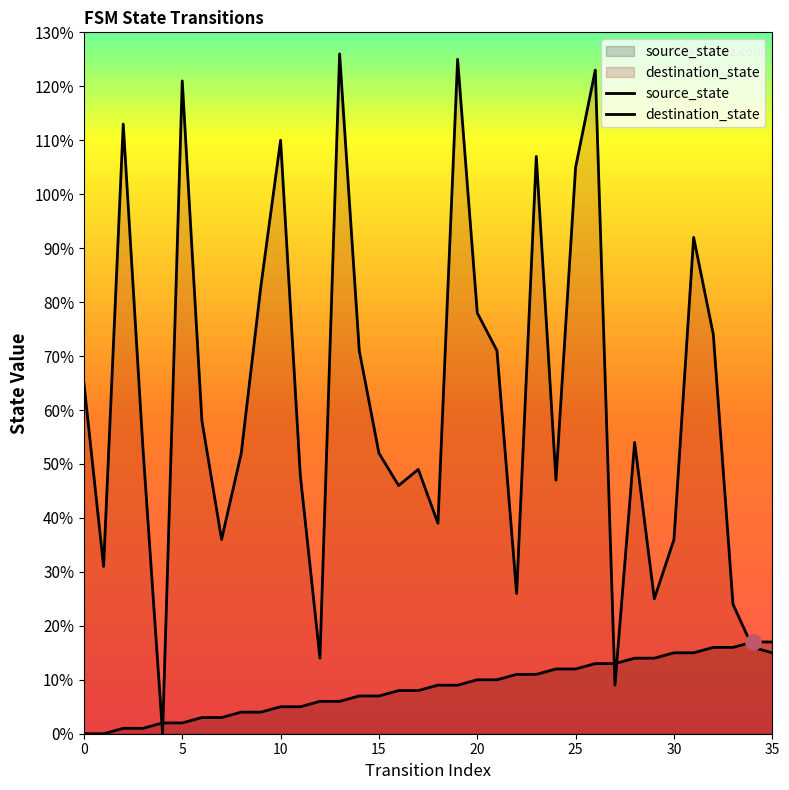

Which series reaches the minimum Y coordinate?

source_state